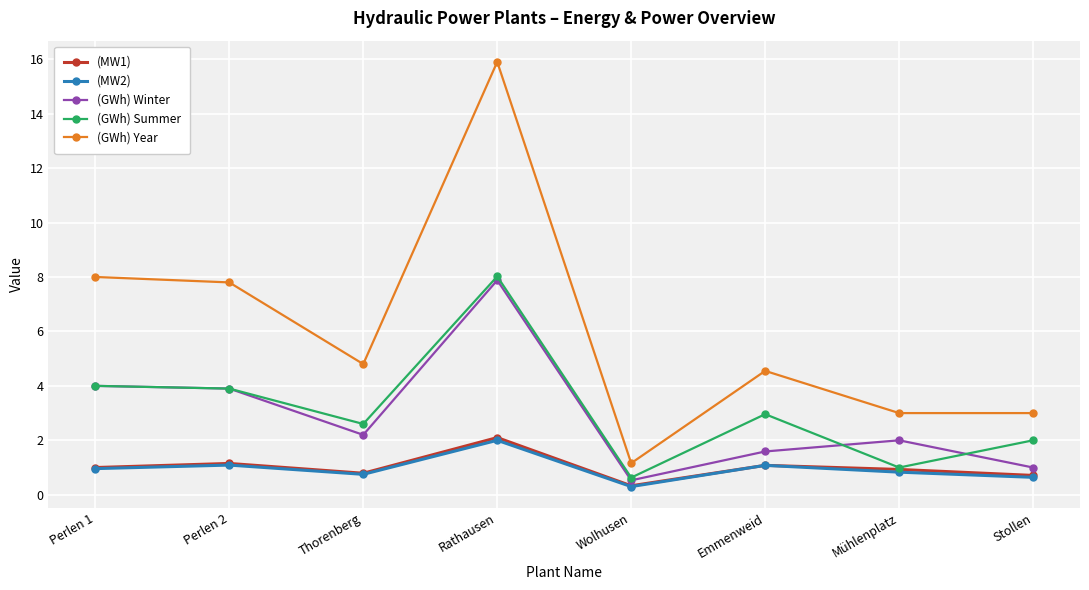

What is the difference between the maximum and second lowest values in the (GWh) Year series?

12.9